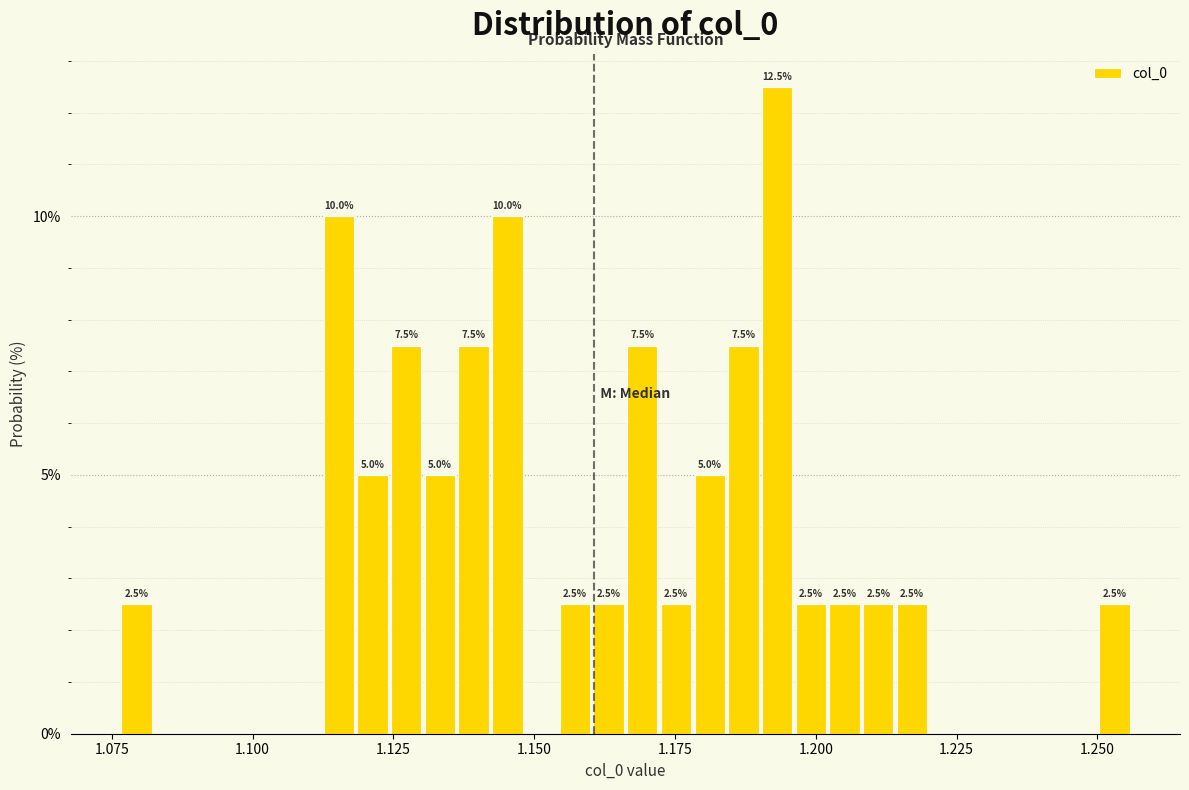

Read against the x-axis, roughly where is the centre of the tallest bar?

1.195